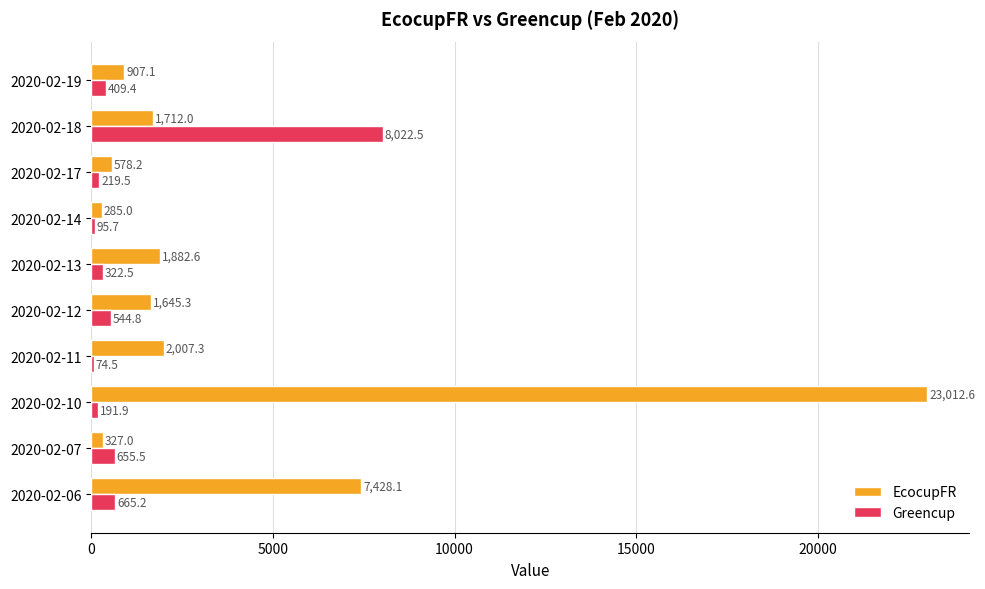

True or false: EcocupFR has a value of 907.1 at 2020-02-19.

True